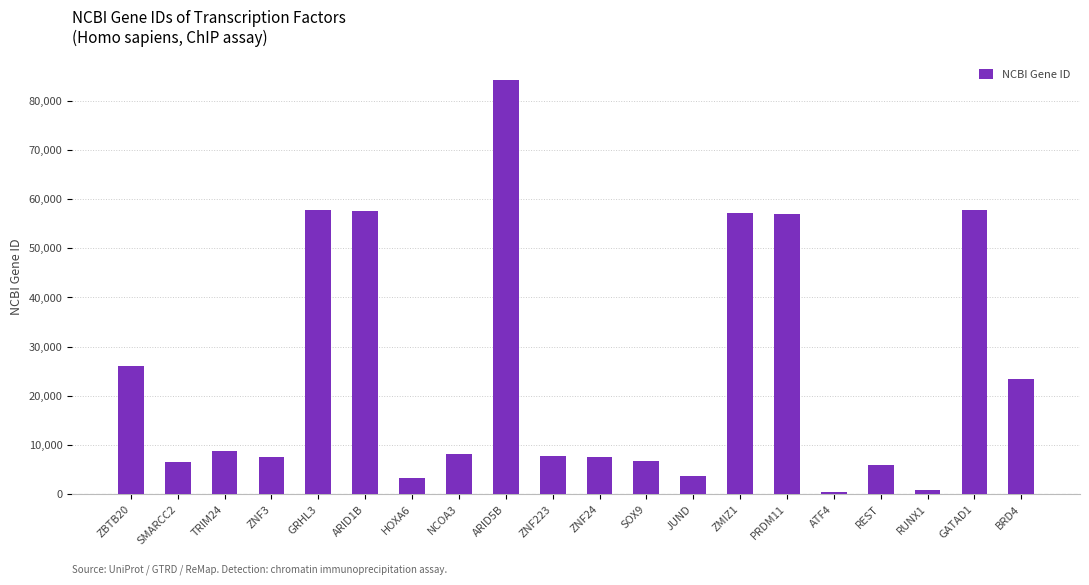

What is the change in value from ZNF223 to BRD4?

+15710